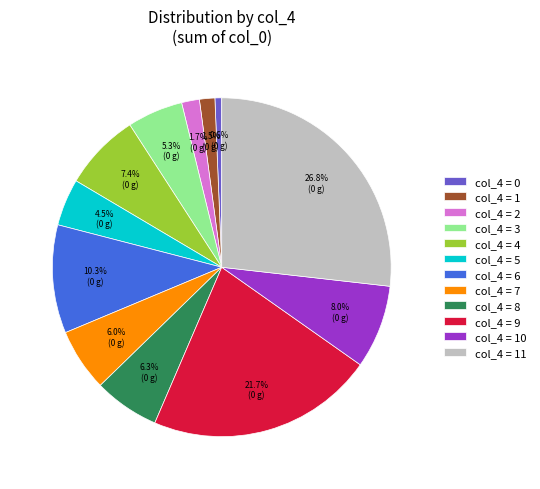

To the nearest percent, what is the average slice percentage?

8%